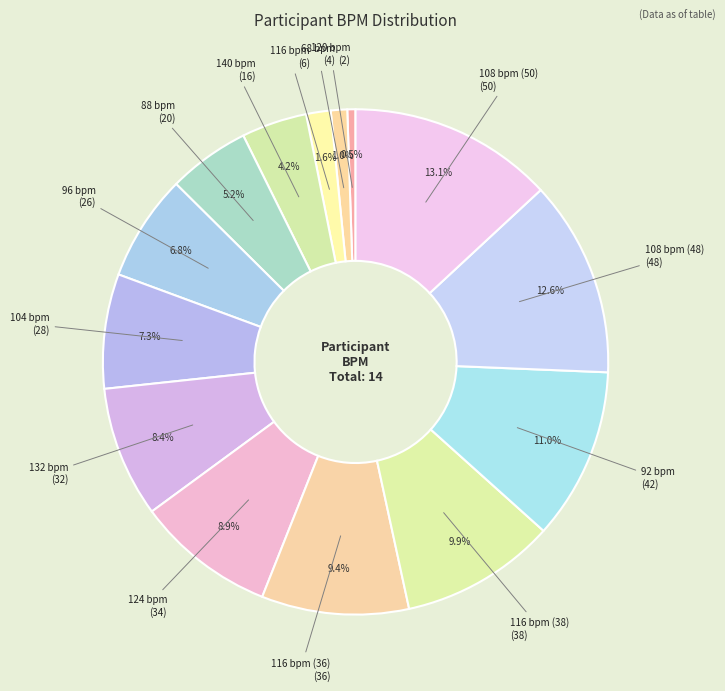

To the nearest percent, what is the difference between the 92 bpm and 68 bpm slice percentages?

10%